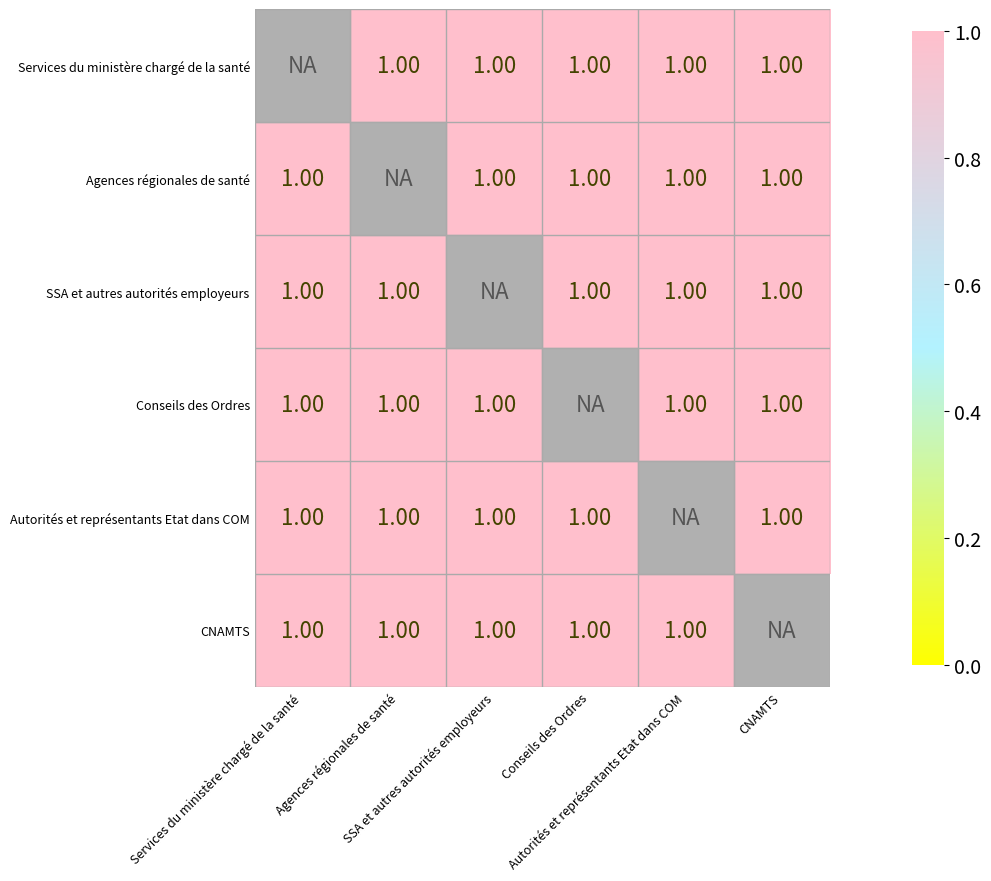

What is the smallest value displayed?

1.0